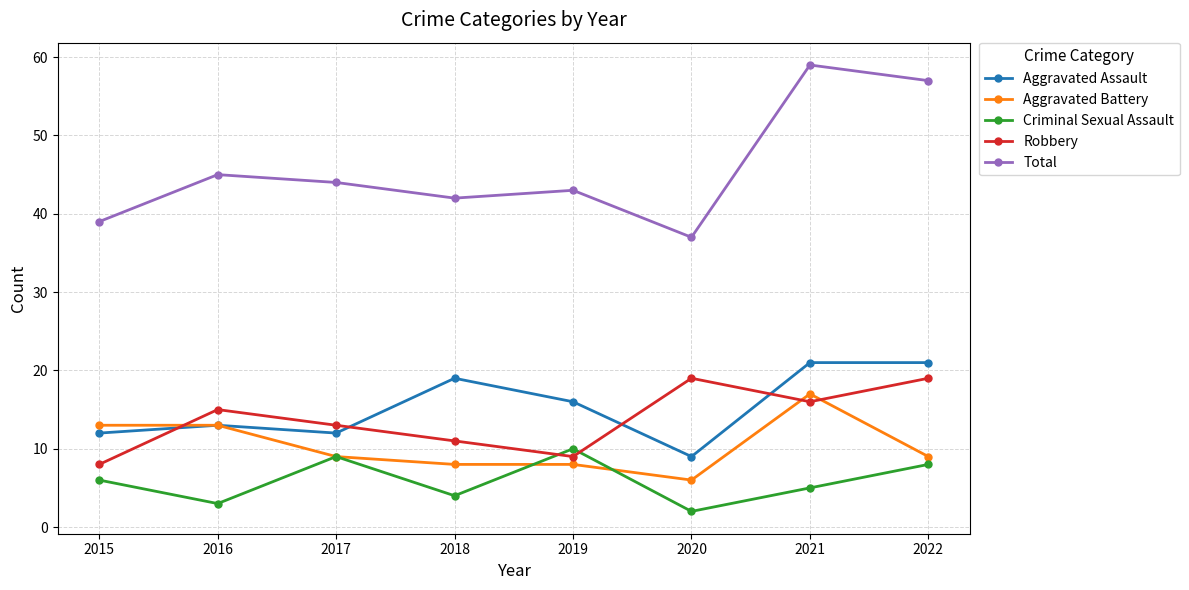

What is the difference between the maximum and second lowest values in the Total series?

20